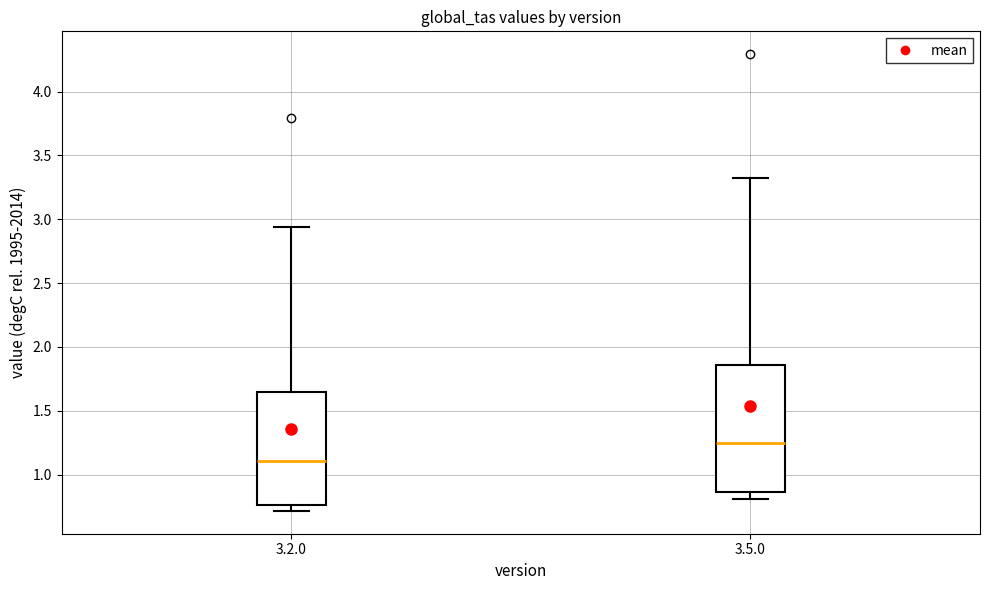

Which box's median line is the lowest?

3.2.0